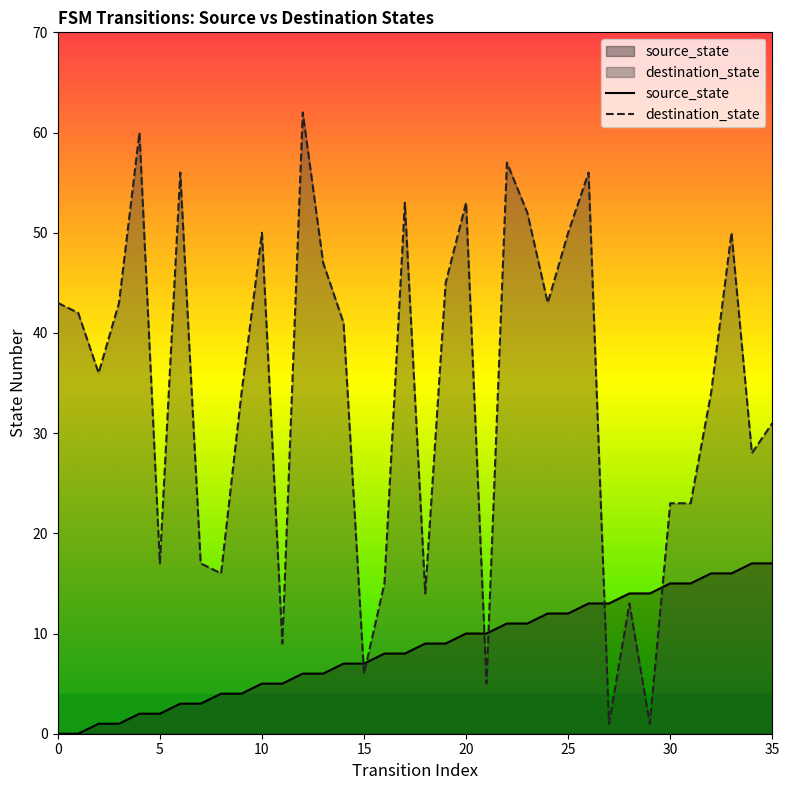

What is the difference between the destination_state values at 27 and 35?

30